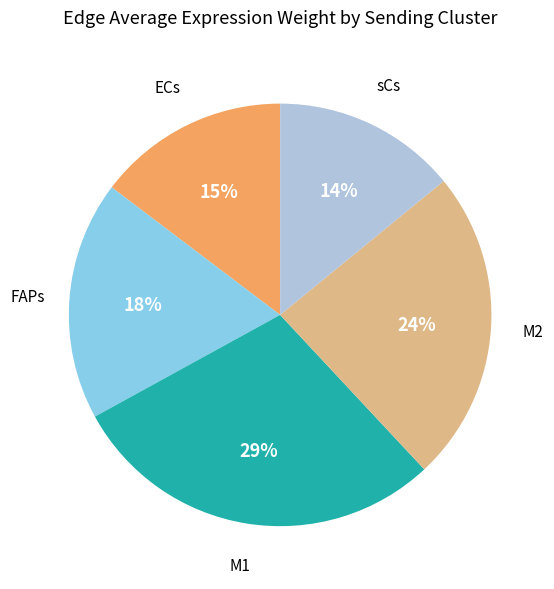

Does any single category account for the majority?

No